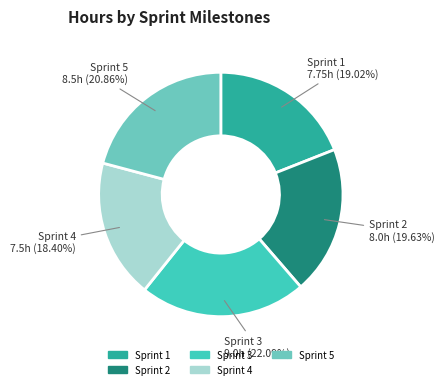

How many slices are in this pie chart?

5